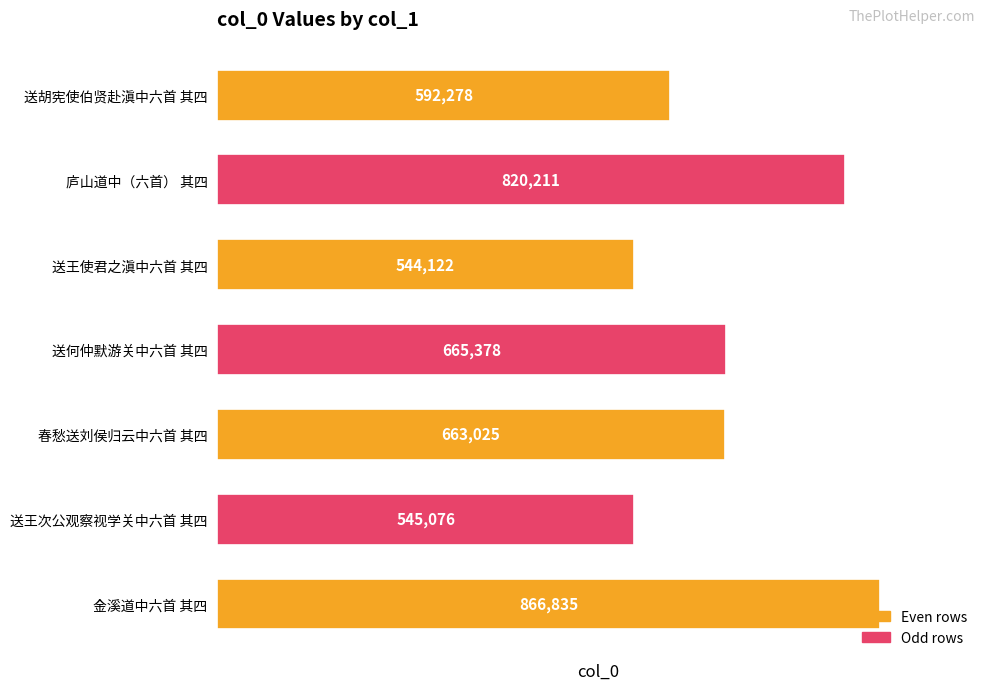

What is the sum of all values?

4696925